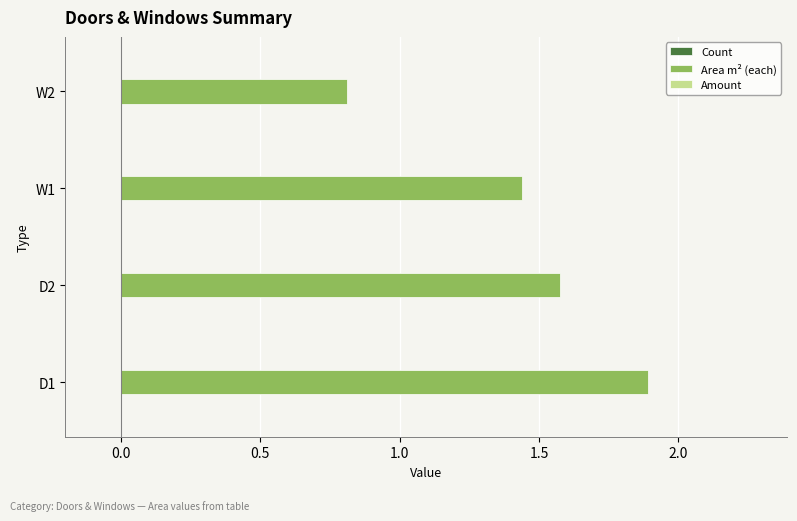

The value at D1 is 1.9. True or false?

True